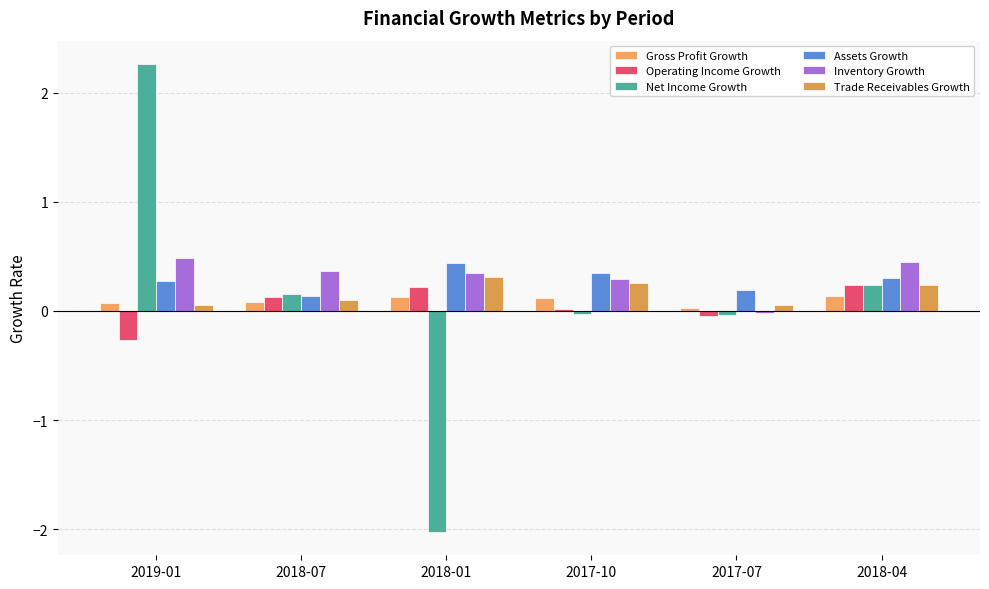

Rank the categories by Assets Growth value from lowest to highest.

2018-07, 2017-07, 2019-01, 2018-04, 2017-10, 2018-01